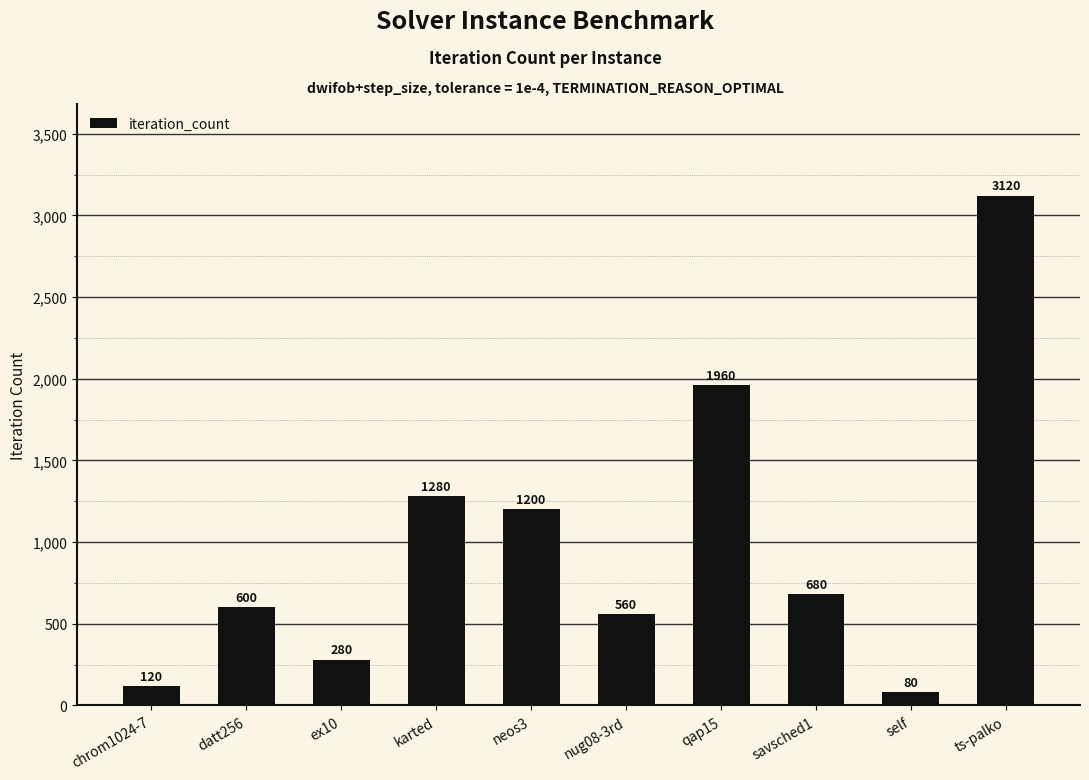

What is the maximum value shown in the chart?

3120